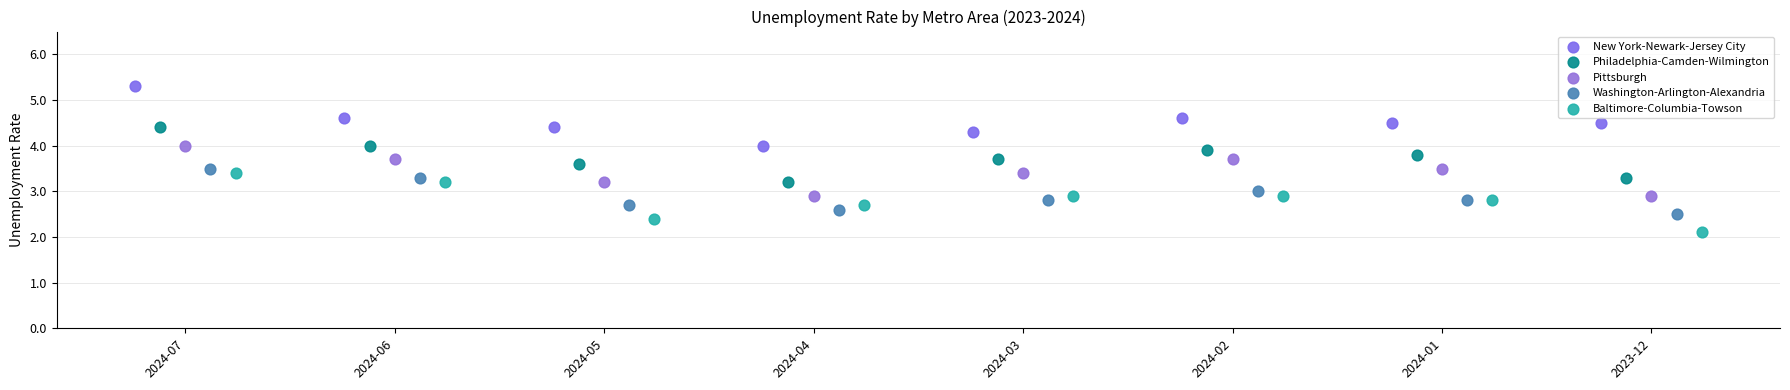

Which series contains the highest Y value?

New York-Newark-Jersey City